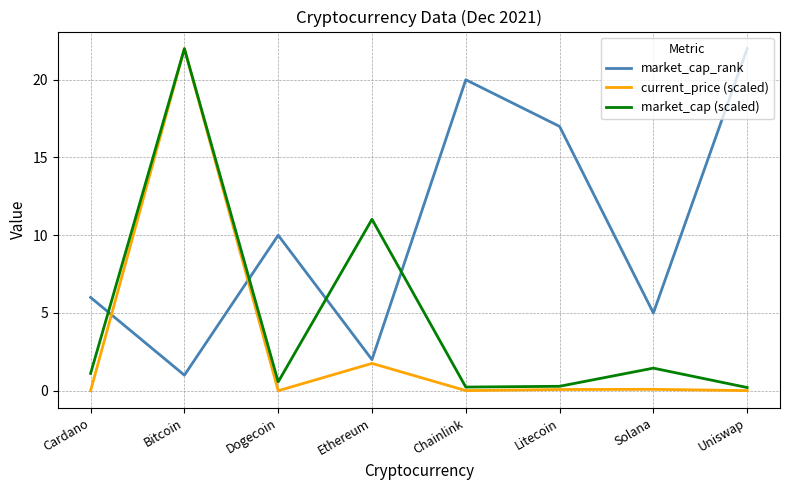

What position from the right is Ethereum?

5